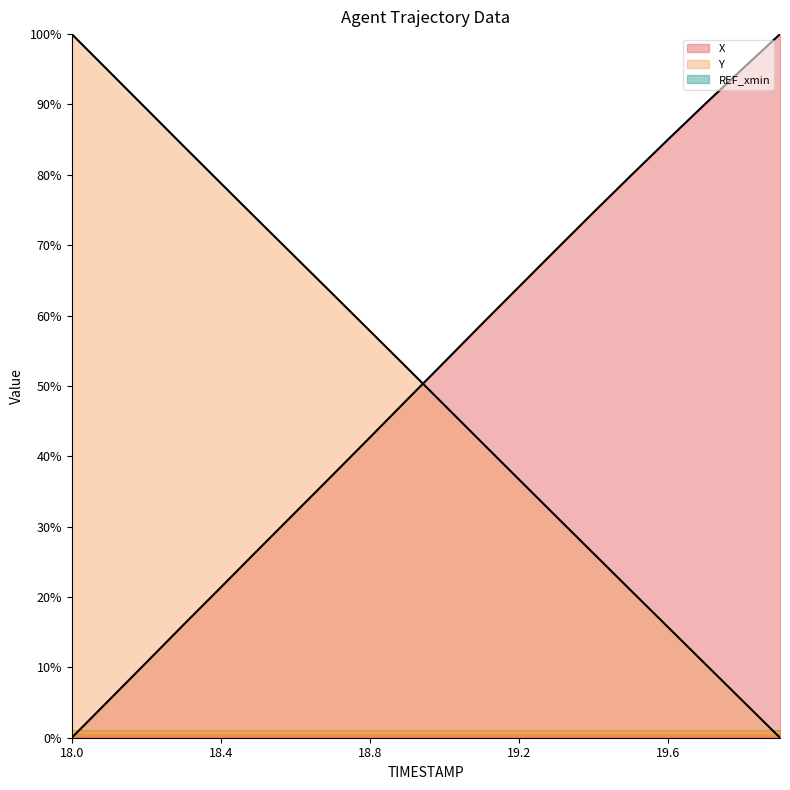

How many intersections are there between Y line and X line?

1